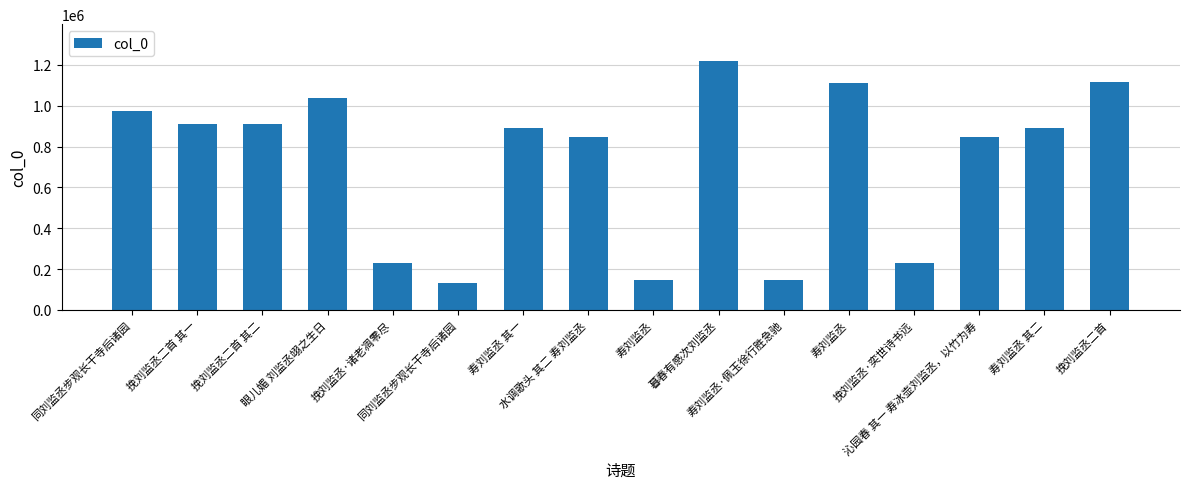

How many distinct data groups are displayed?

1